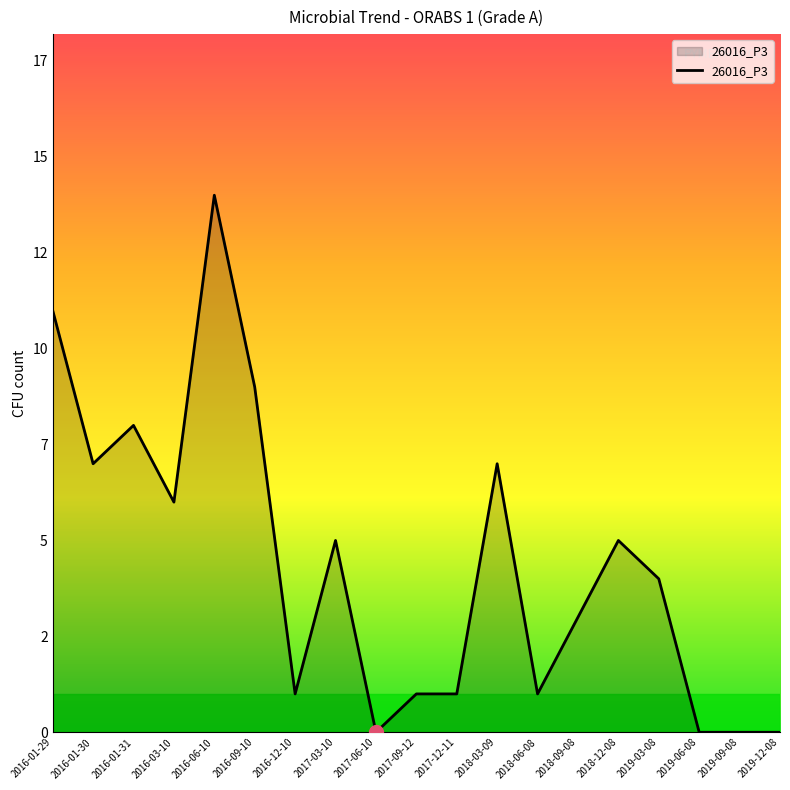

What position from the right is 2019-06-08?

3